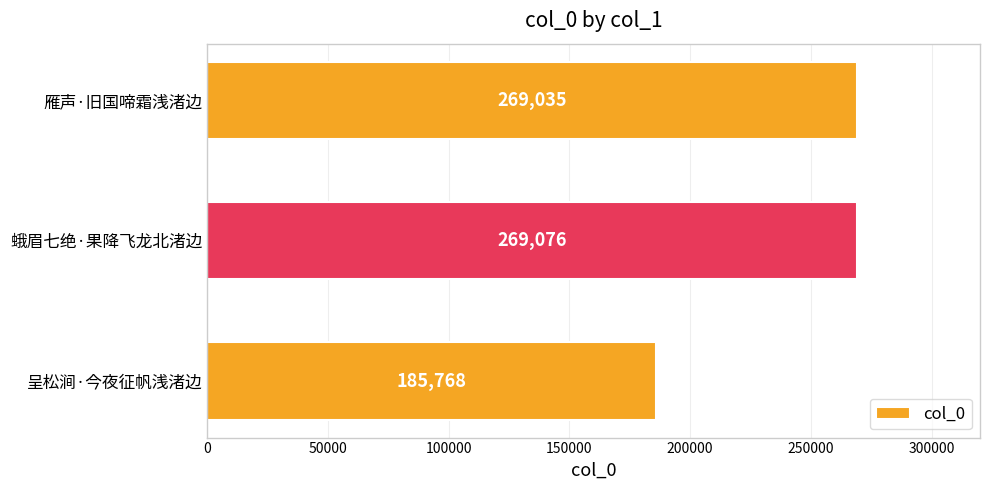

List the labels in order of value, largest first.

蛾眉七绝·果降飞龙北渚边, 雁声·旧国啼霜浅渚边, 呈松涧·今夜征帆浅渚边